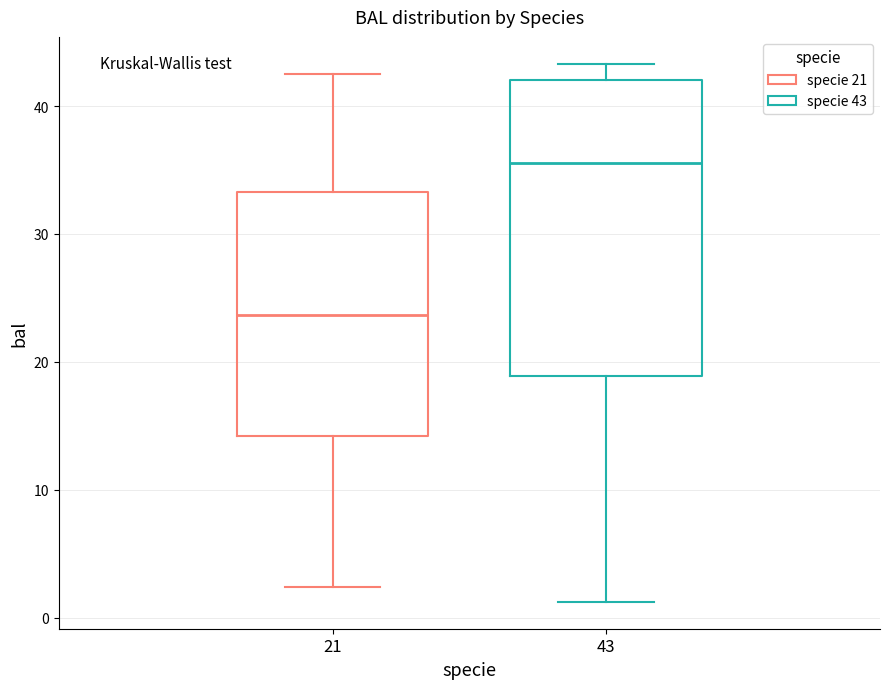

Which box's median line is the highest?

43